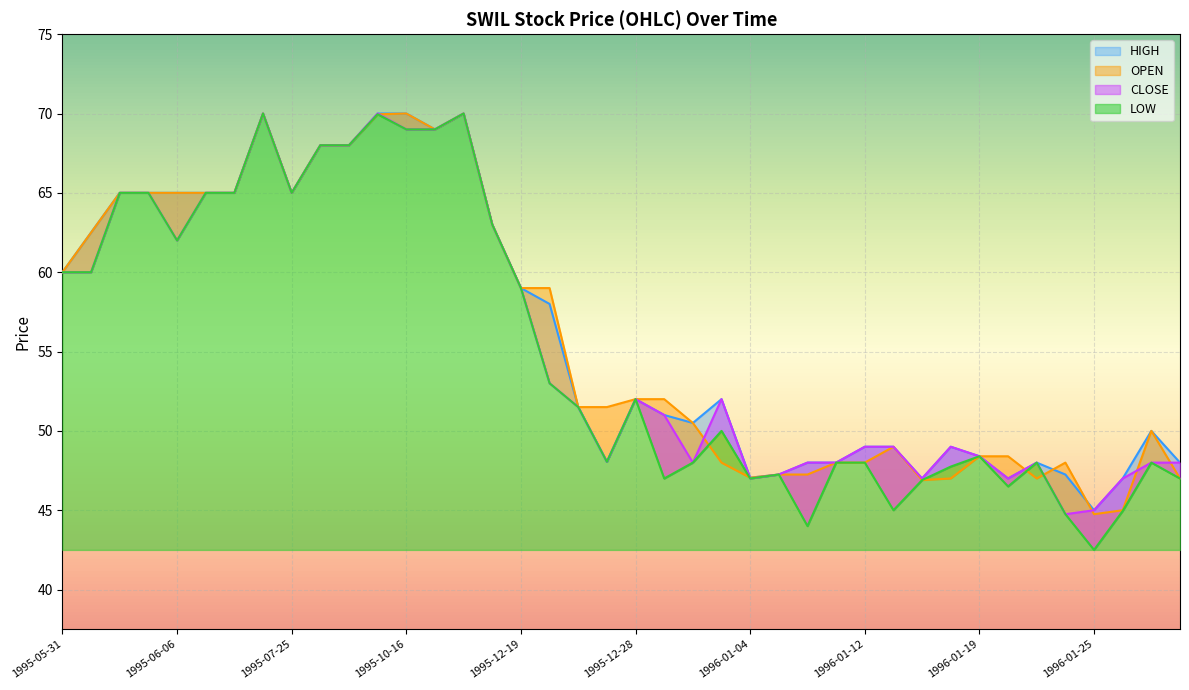

What is the maximum value shown in the chart?

70.0